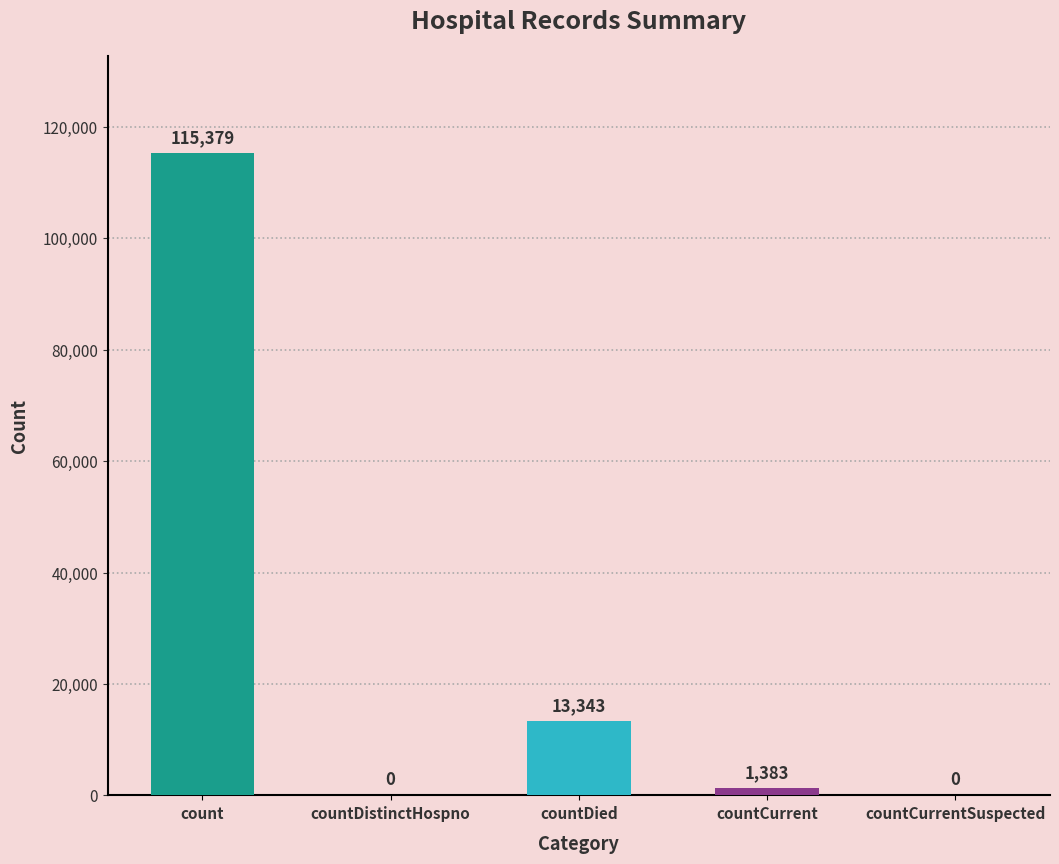

At which label is the value closest to 57689?

countDied